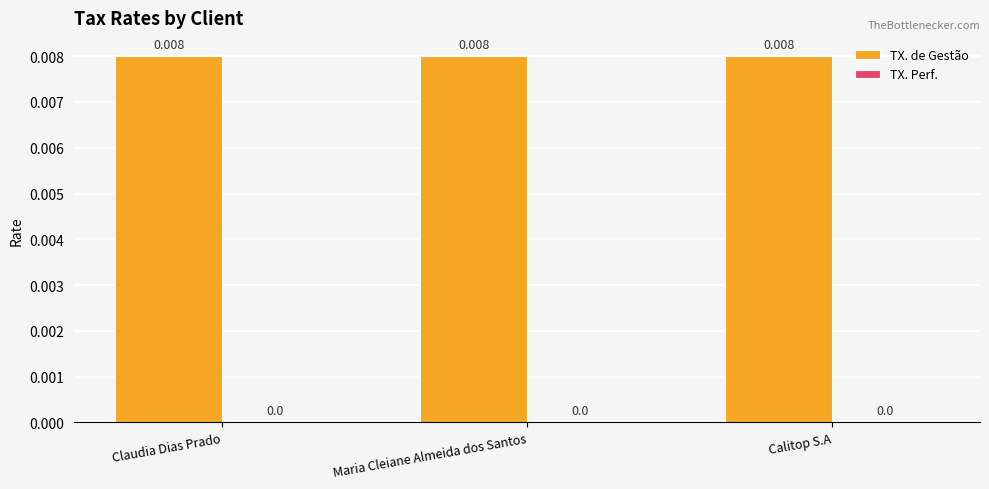

Between Claudia Dias Prado and Maria Cleiane Almeida dos Santos, which is larger?

Claudia Dias Prado